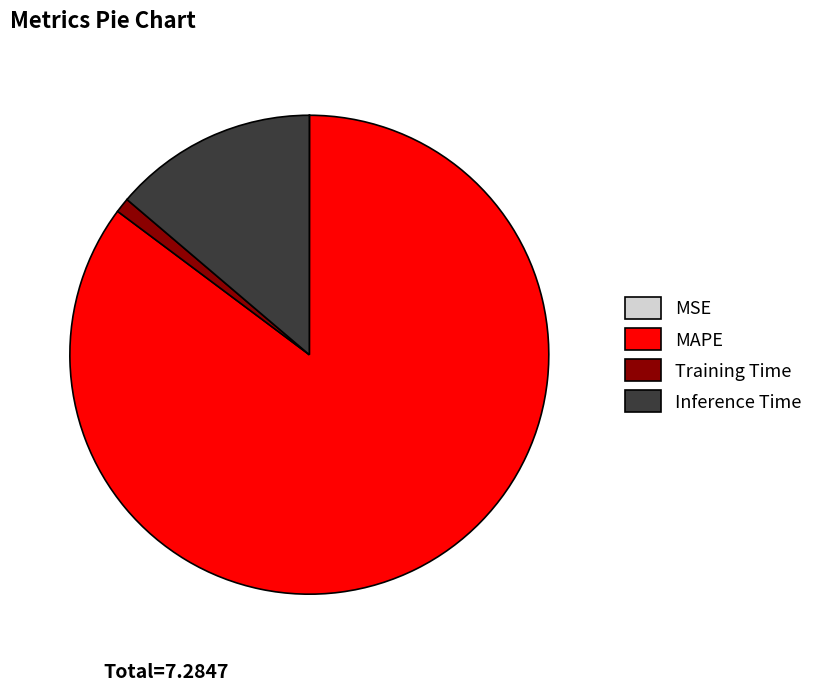

Combined, do Training Time and Inference Time account for over 50%?

No